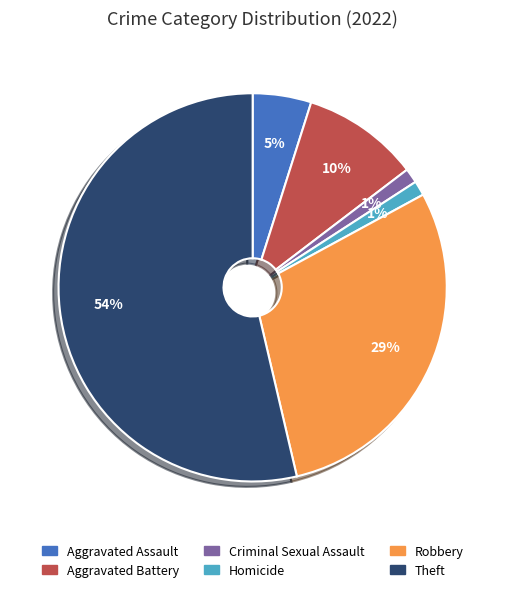

Is there any slice that represents more than half of the pie?

Yes